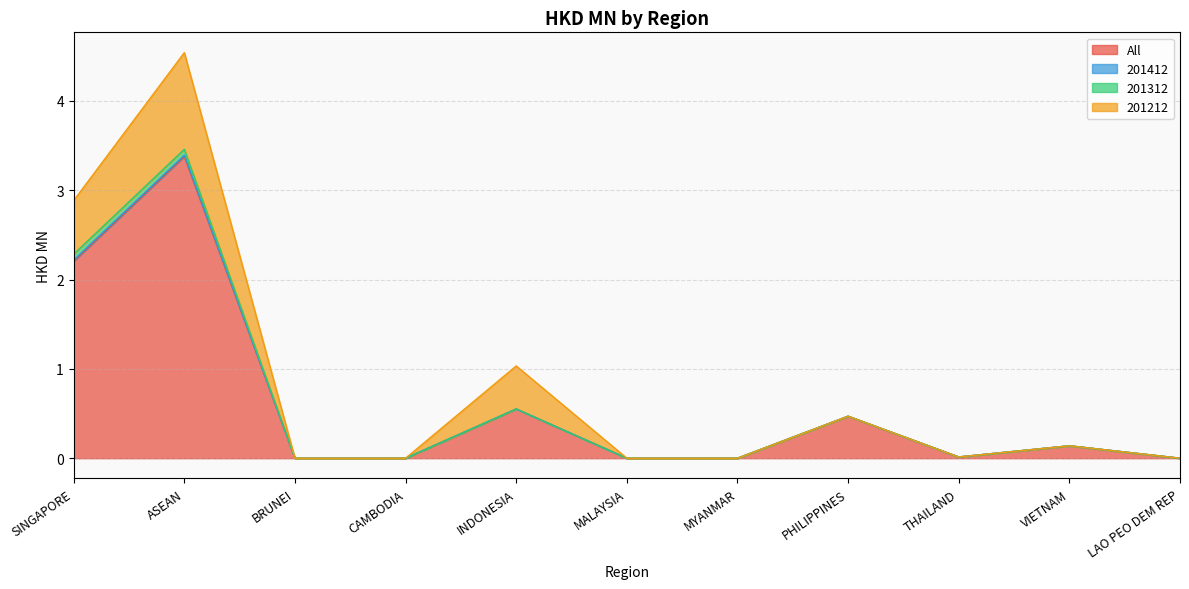

Between VIETNAM and SINGAPORE, which is larger?

SINGAPORE